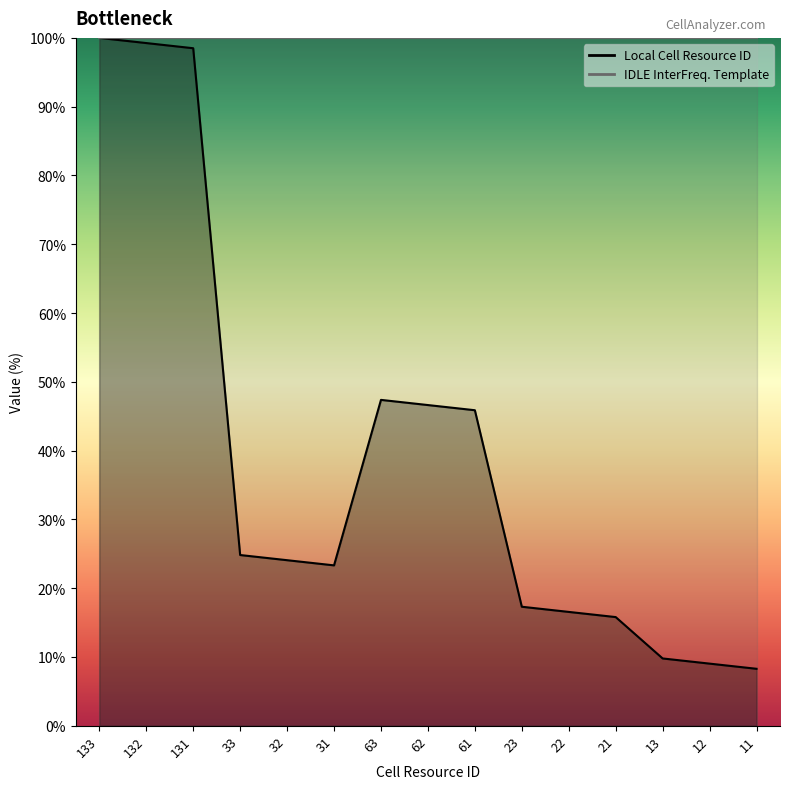

What is the value of the 5th point from the left?

24.1